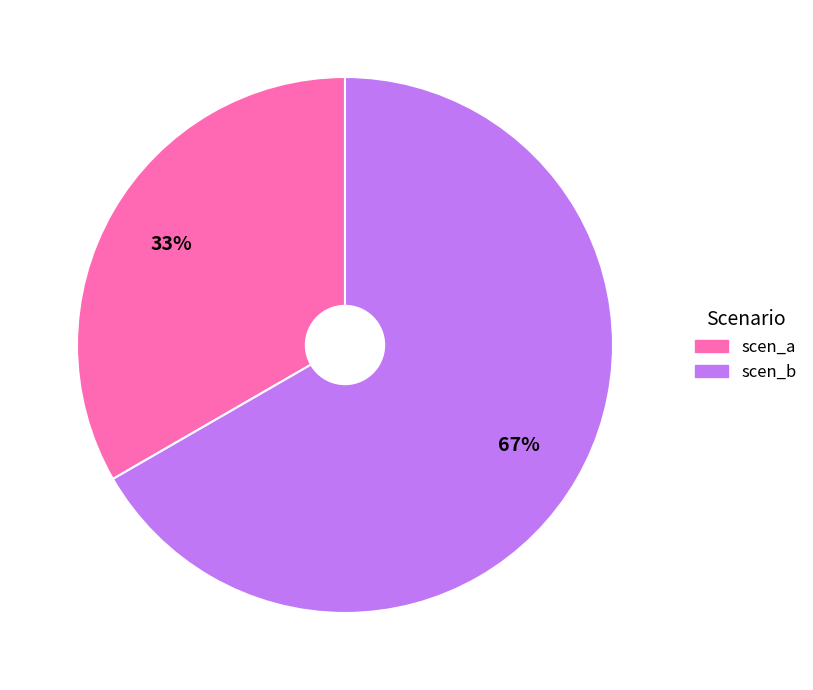

What is the majority slice?

scen_b